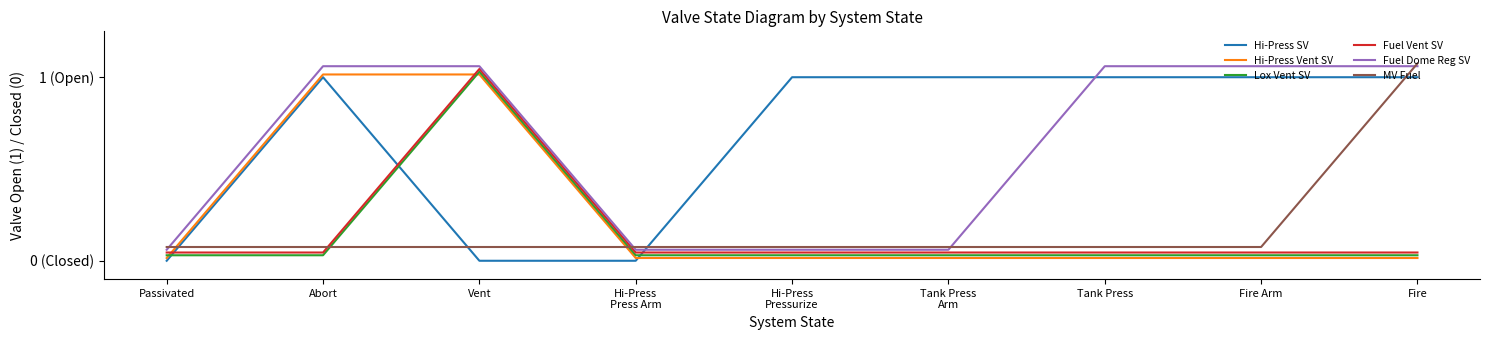

Does the chart display data point markers on the line(s)?

No